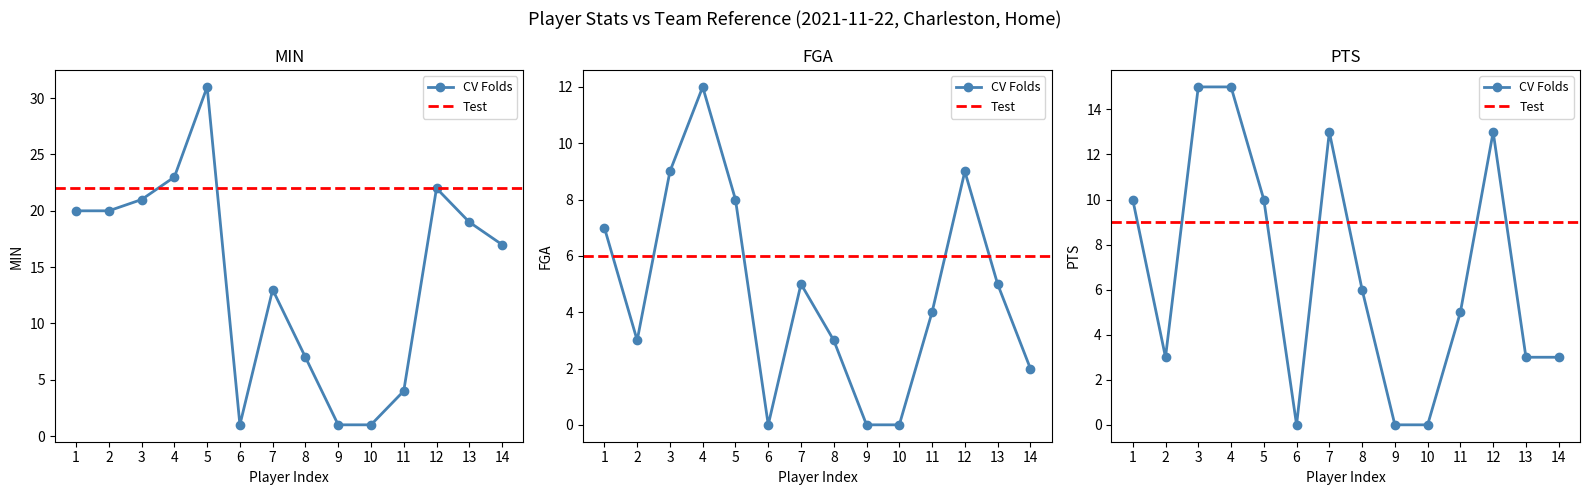

Which series has the widest spread of values?

MIN